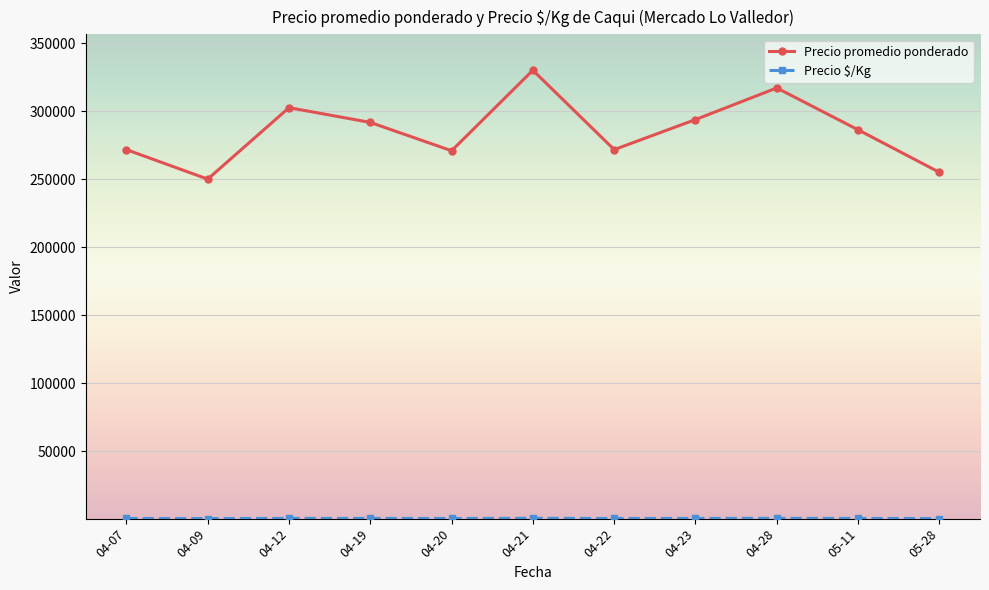

What is the label of the 2nd point from the right?

05-11